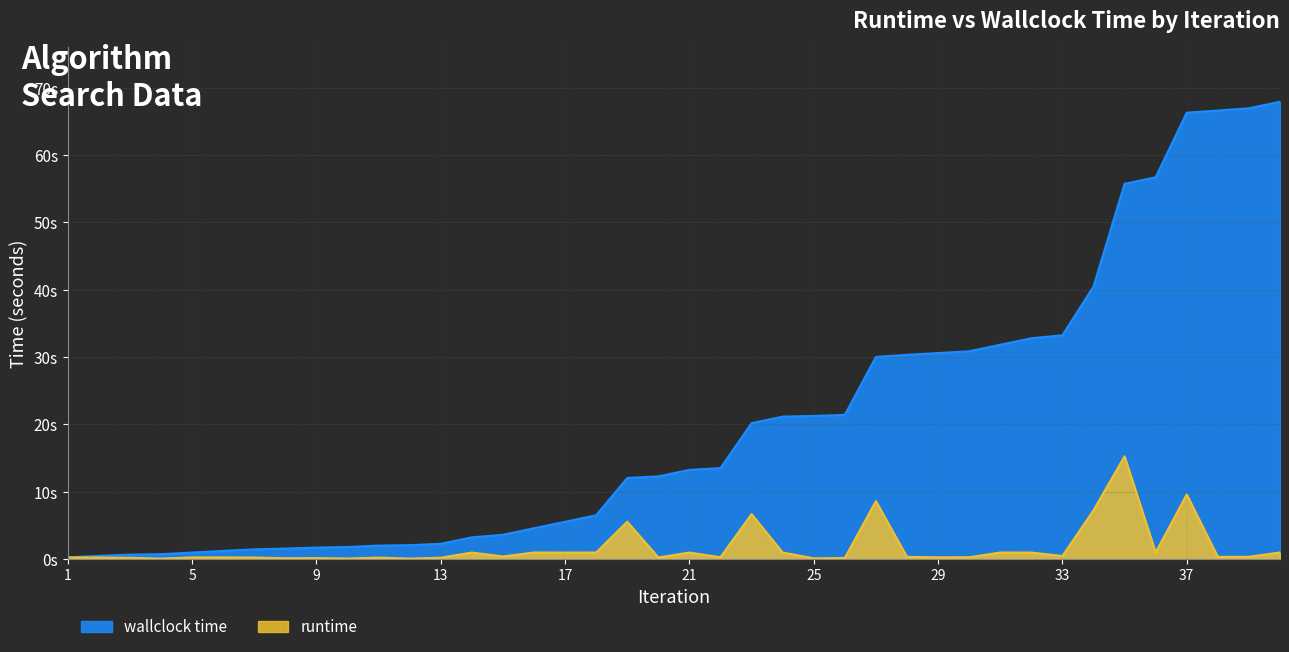

Reading right to left, what are all the values shown in this chart?

runtime: 40=1.0	39=0.3	38=0.3	37=9.6	36=1.0	35=15.3	34=7.2	33=0.4	32=1.0	31=1.0	30=0.3	29=0.3	28=0.3	27=8.6	26=0.2	25=0.1	24=1.0	23=6.7	22=0.3	21=1.0	20=0.2	19=5.5	18=1.0	17=1.0	16=1.0	15=0.4	14=1.0	13=0.2	12=0.1	11=0.2	10=0.1	9=0.1	8=0.1	7=0.2	6=0.2	5=0.2	4=0.1	3=0.2	2=0.2	1=0.2
wallclock time: 40=67.9	39=66.9	38=66.6	37=66.3	36=56.7	35=55.7	34=40.5	33=33.2	32=32.8	31=31.8	30=30.9	29=30.6	28=30.3	27=30.0	26=21.4	25=21.3	24=21.2	23=20.2	22=13.5	21=13.2	20=12.3	19=12.0	18=6.5	17=5.5	16=4.6	15=3.6	14=3.2	13=2.3	12=2.1	11=2.0	10=1.8	9=1.7	8=1.6	7=1.4	6=1.2	5=1.0	4=0.7	3=0.7	2=0.5	1=0.2